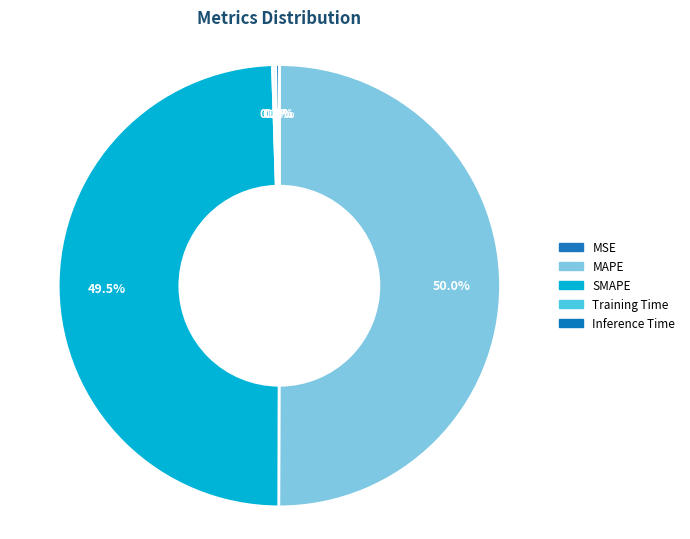

To the nearest percent, what is the difference between the largest and smallest slice percentages?

50%